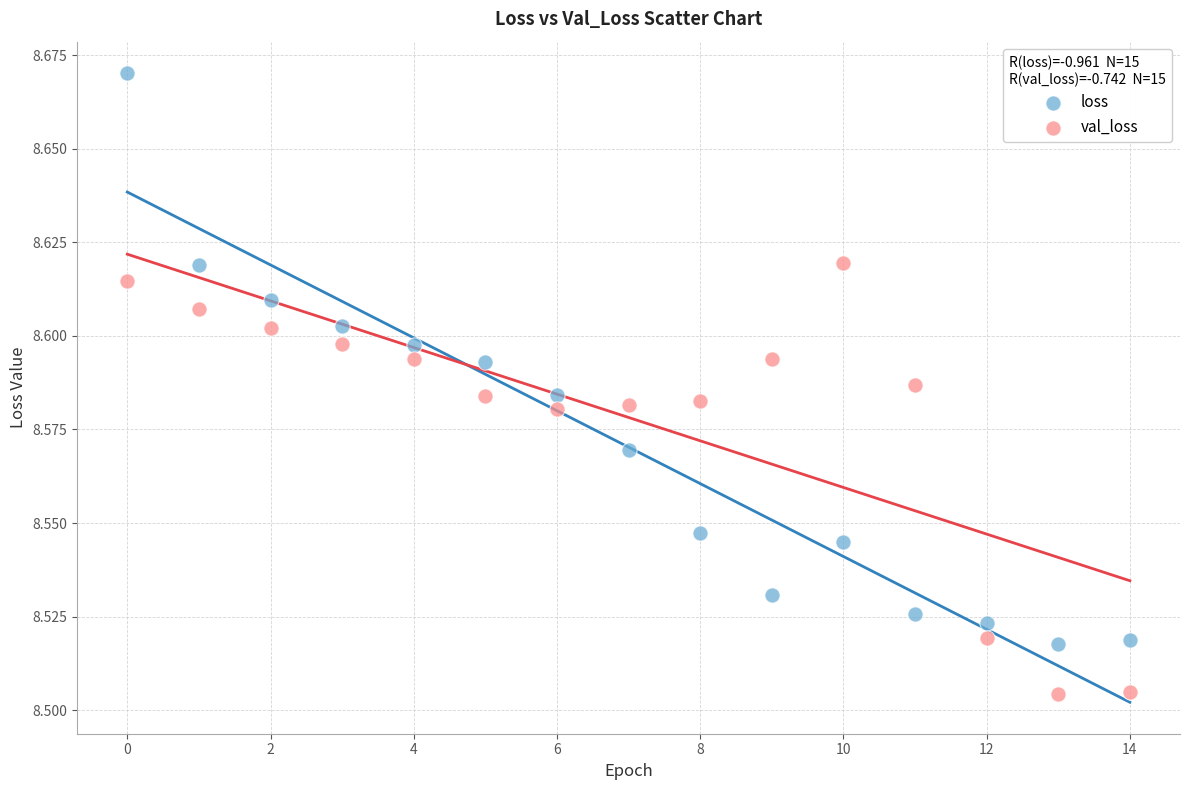

Which series has the widest spread of Y values?

loss